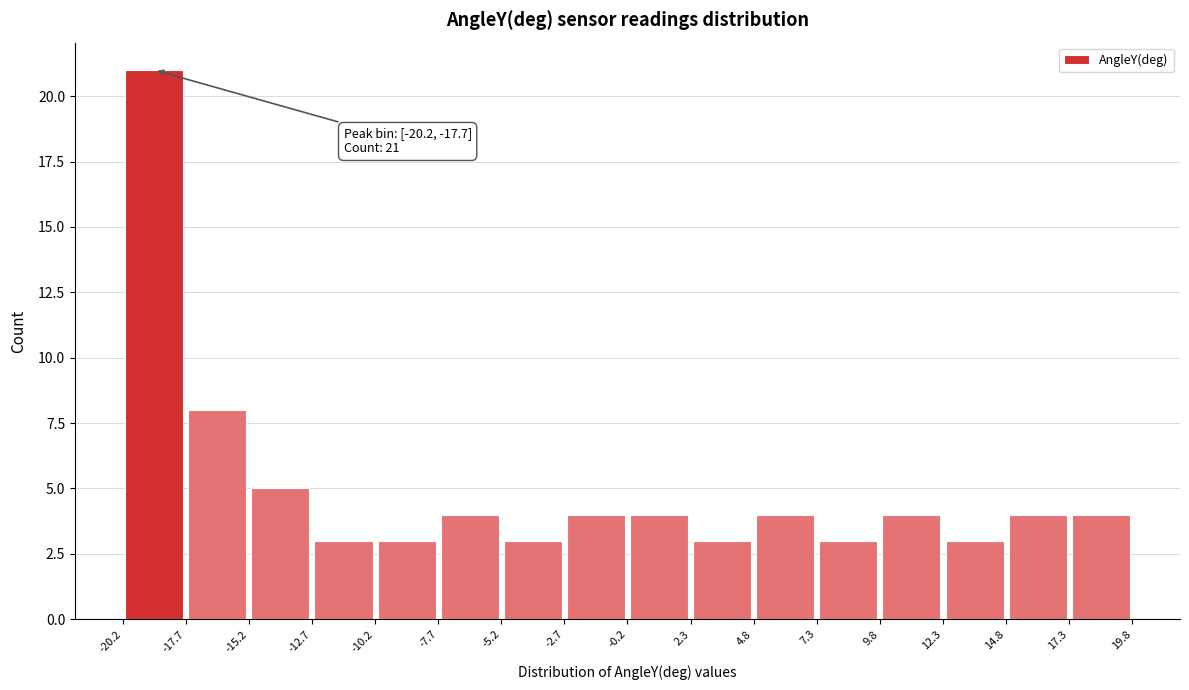

Over which range of the x-axis is the bar tallest?

-20.2 to -17.7